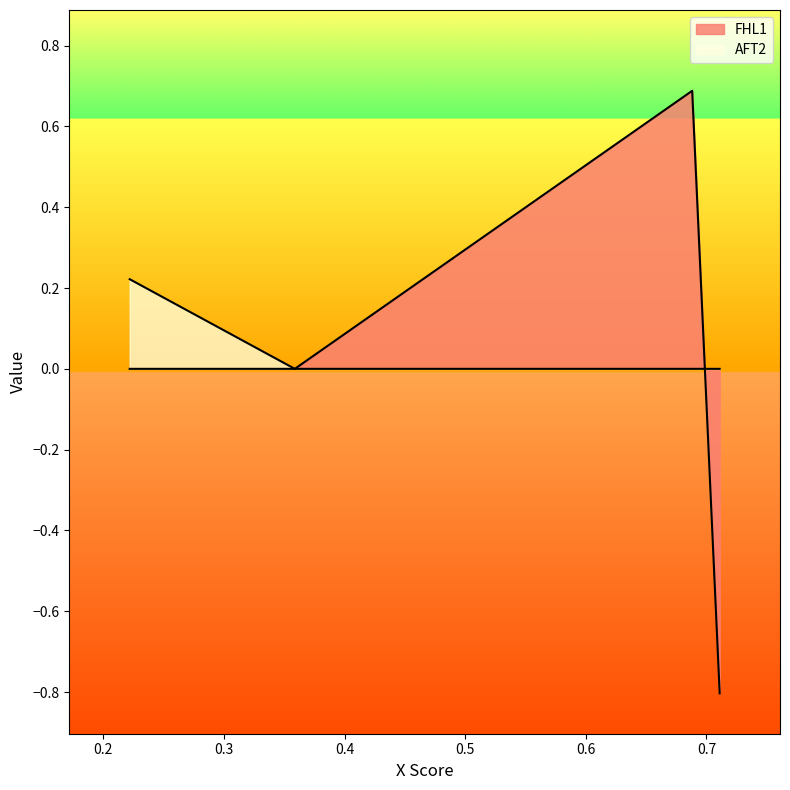

Does the chart display data point markers on the line(s)?

No